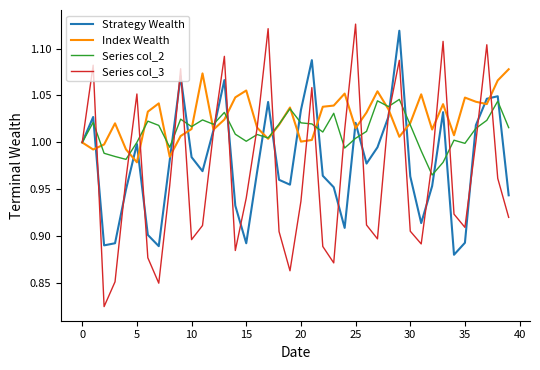

Which series has the widest spread of values?

Series col_3